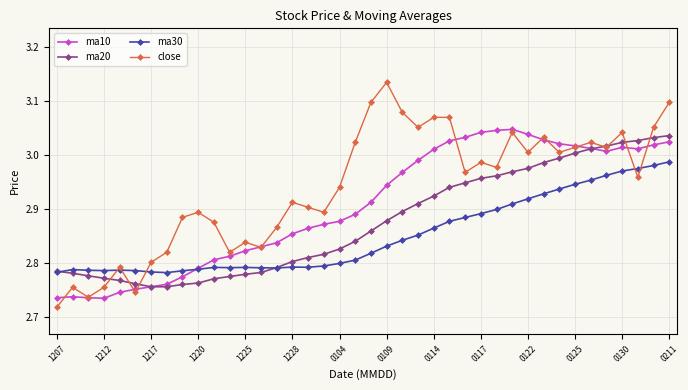

Which series has the largest range (max minus min)?

close